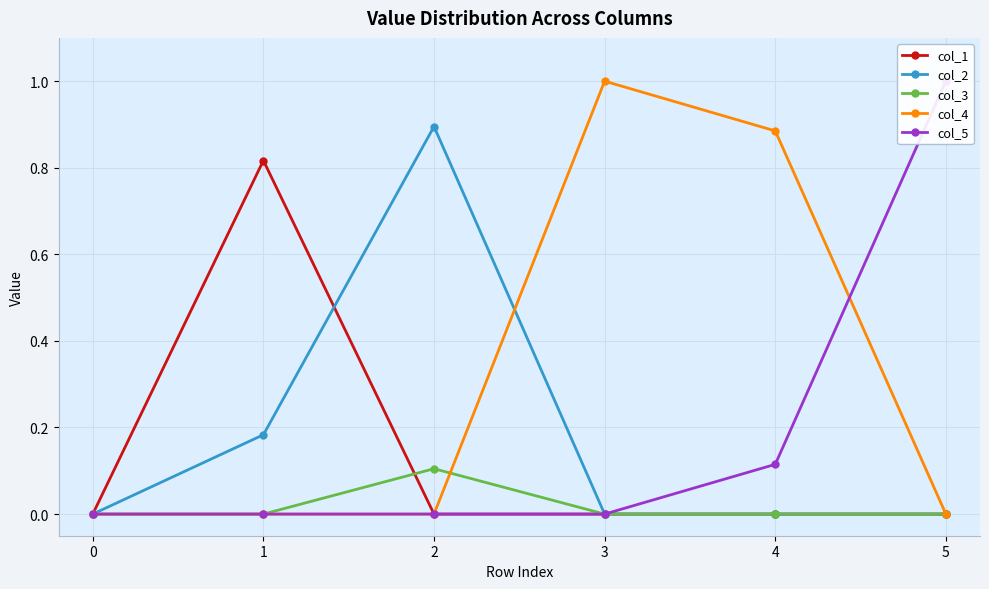

Is the value of col_1 at 2 greater than the value of col_4 at 3?

No